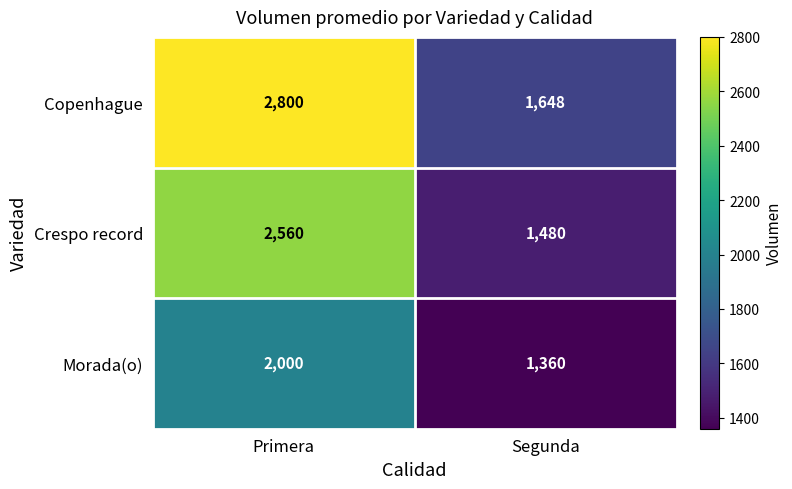

Which series has the widest spread of values?

Copenhague